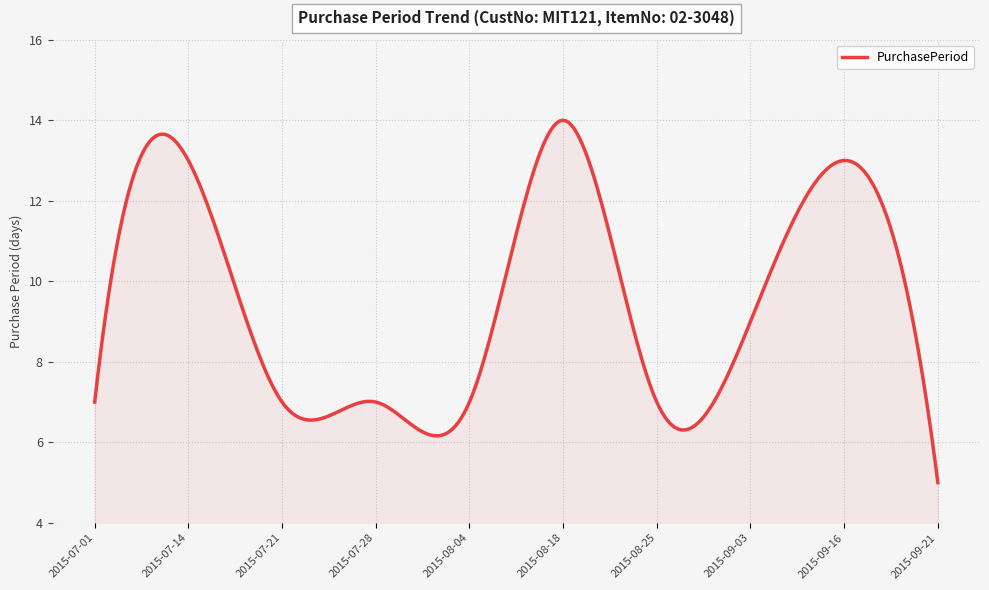

What is the minimum value shown in the chart?

5.0